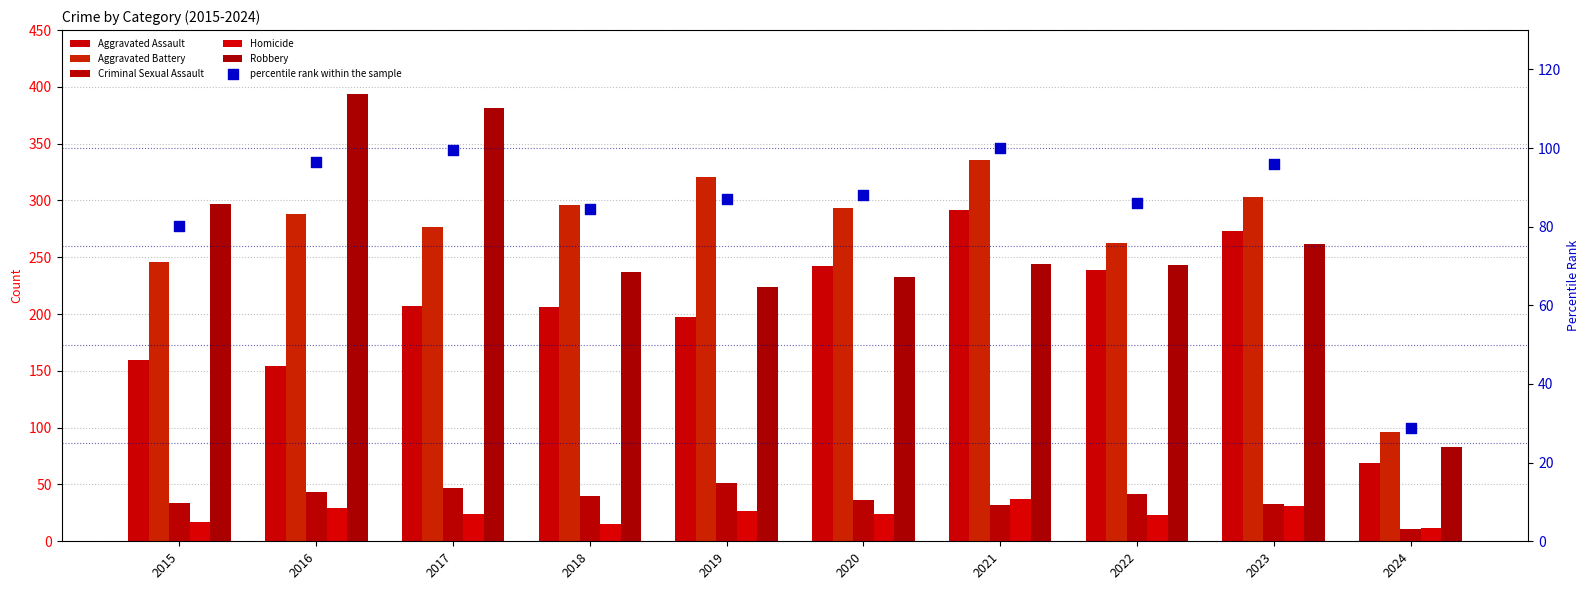

Is the value of Aggravated Assault at 2020 greater than the value of Robbery at 2022?

No